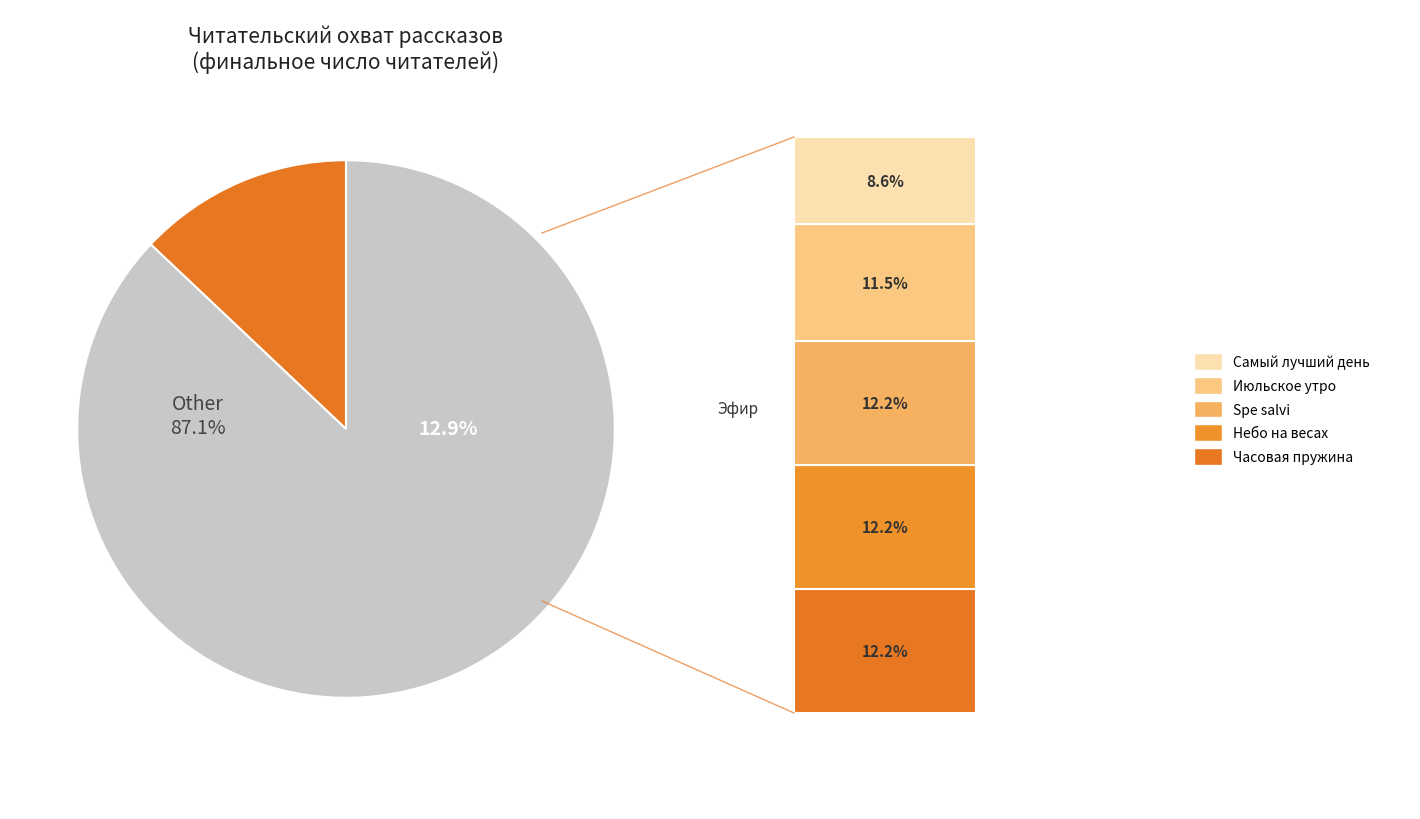

Is it true that Часовая пружина is 12% of the pie?

True